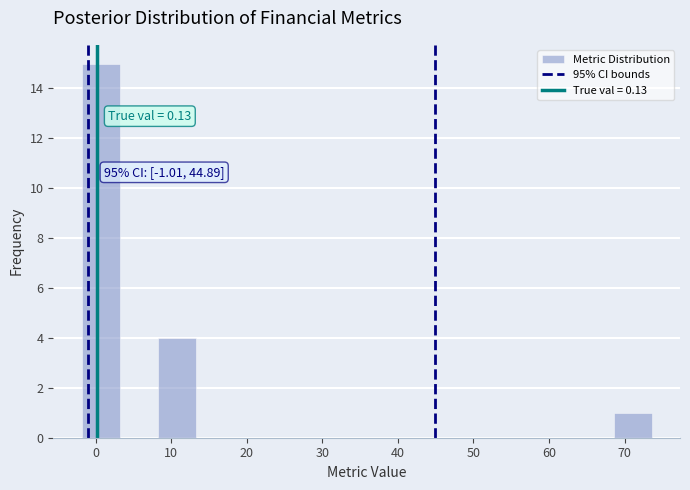

Over which range of the x-axis is the bar tallest?

-2 to 3